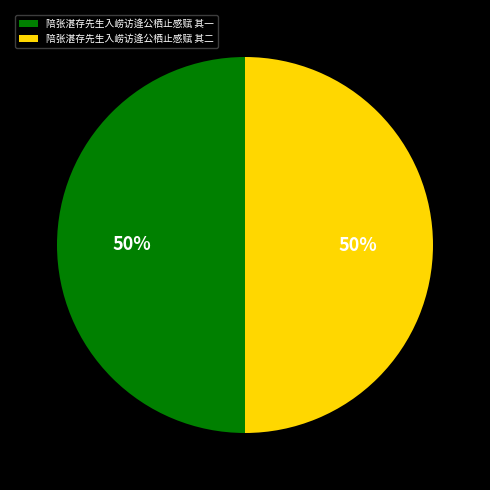

How many slices are in this pie chart?

2